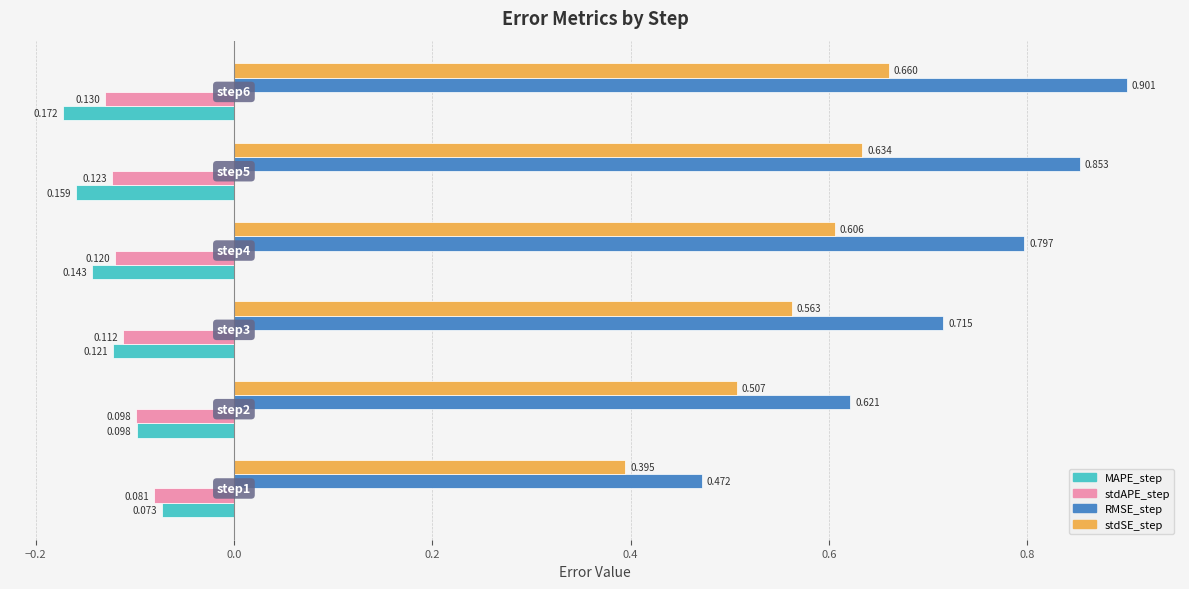

Which series has the widest spread of values?

RMSE_step